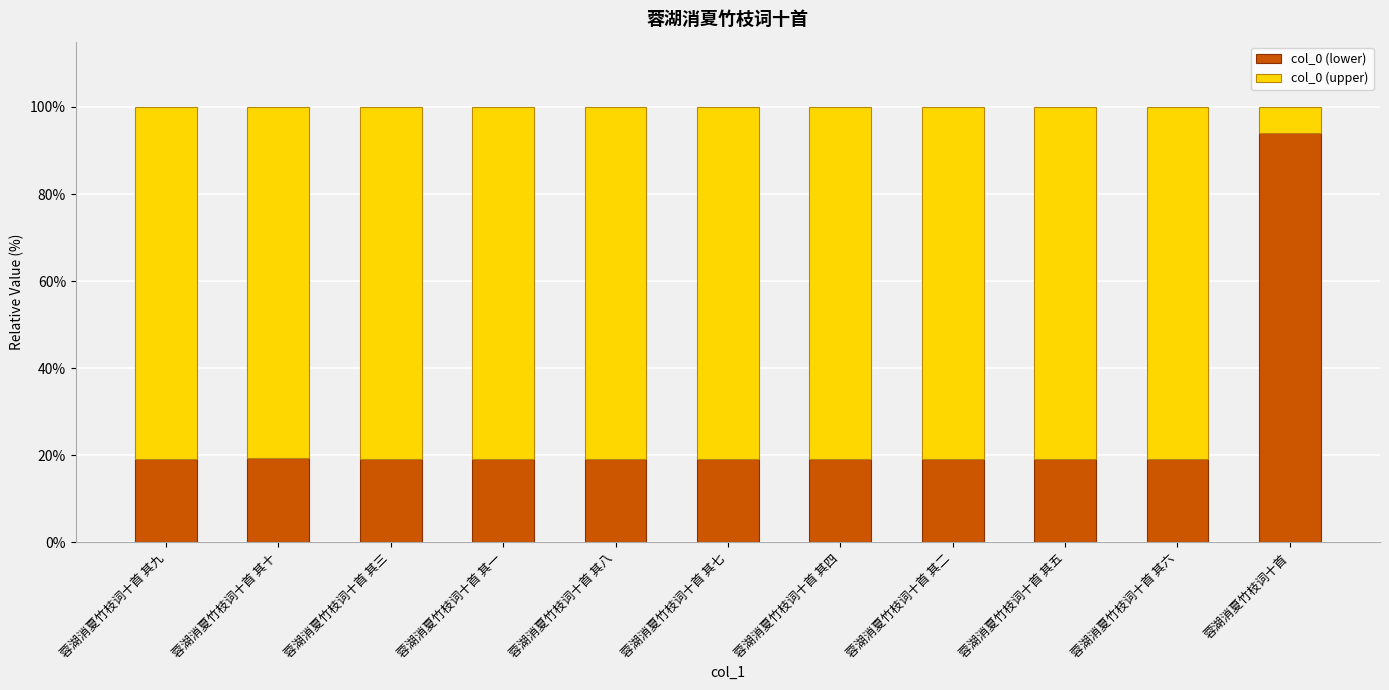

Are the bars horizontal?

No